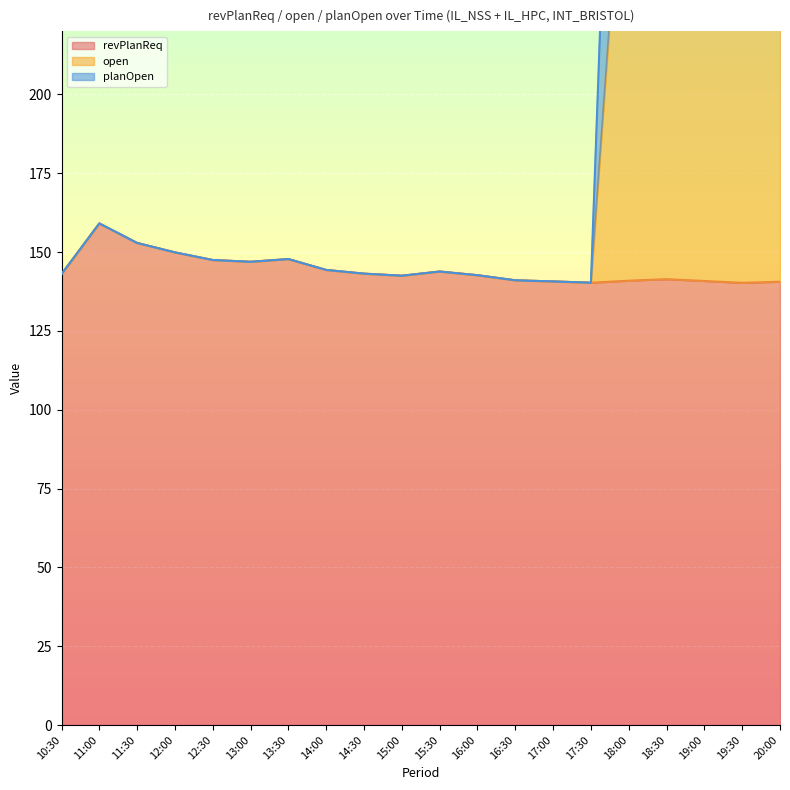

What is the value of the planOpen point at the 7th from the left?

147.8